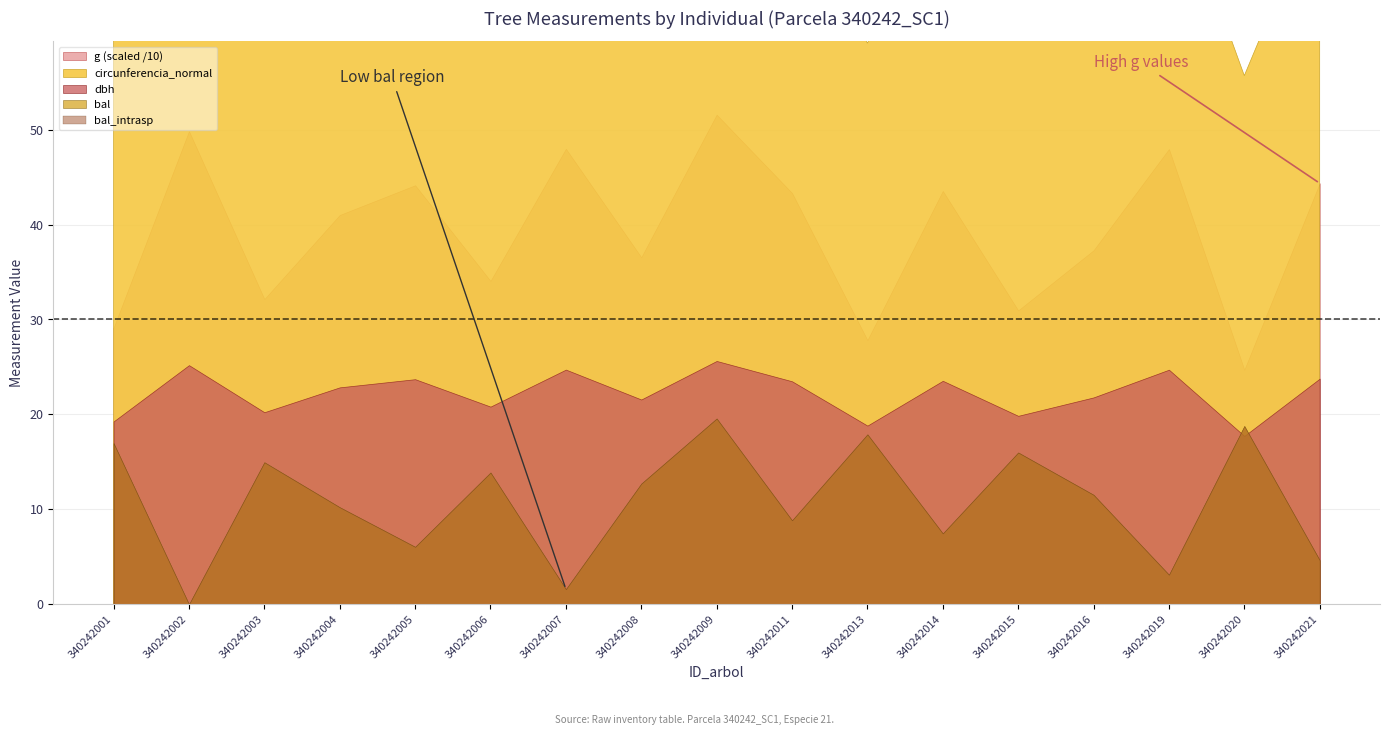

What is the value of the g point at the 11th from the left?

278.2